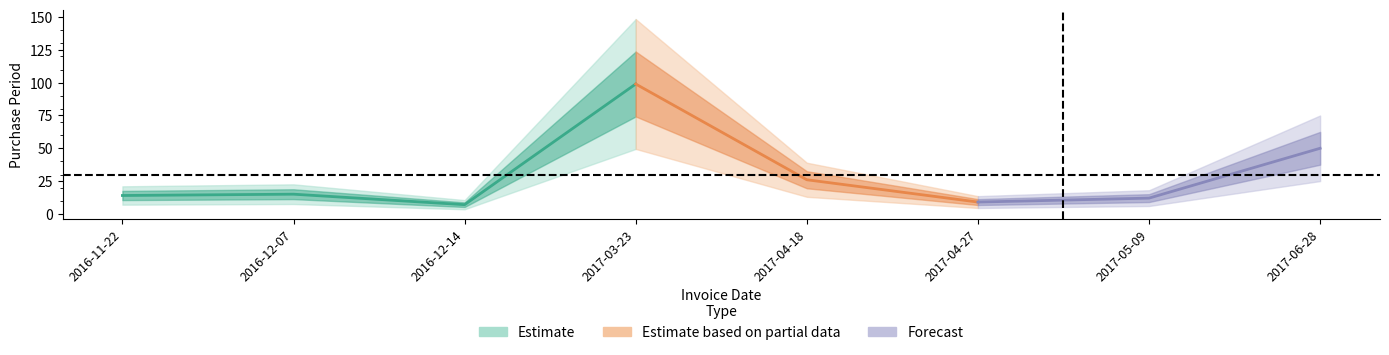

At which category does the chart reach its peak across all series?

2017-03-23